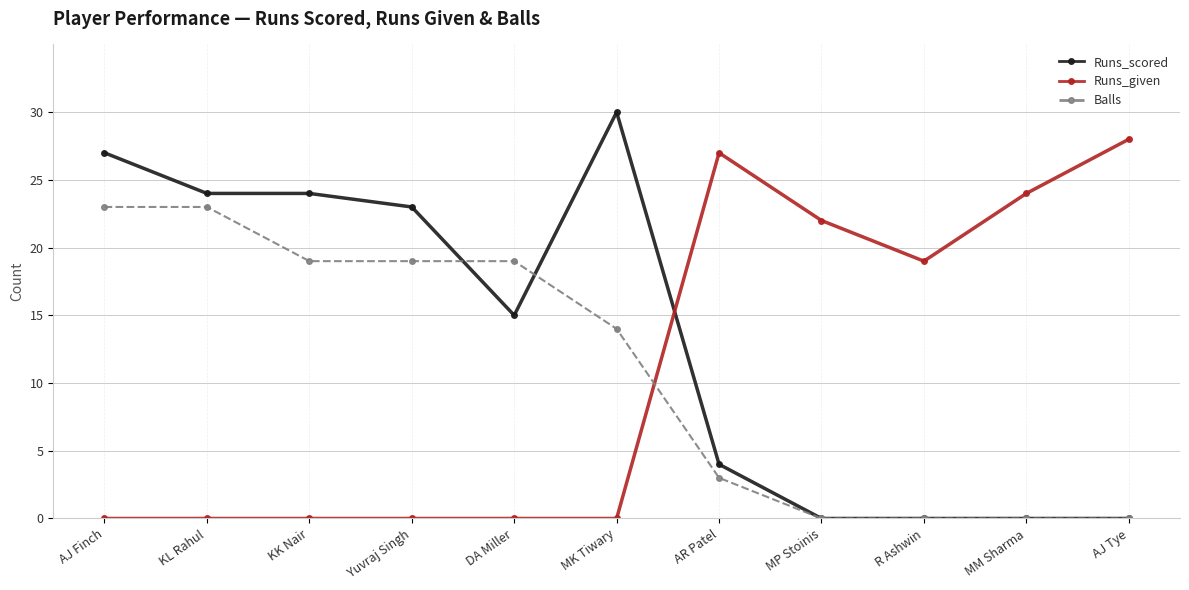

Reading right to left, extract all data points from this chart.

Runs_scored: 0	0	0	0	4	30	15	23	24	24	27
Runs_given: 28	24	19	22	27	0	0	0	0	0	0
Balls: 0	0	0	0	3	14	19	19	19	23	23